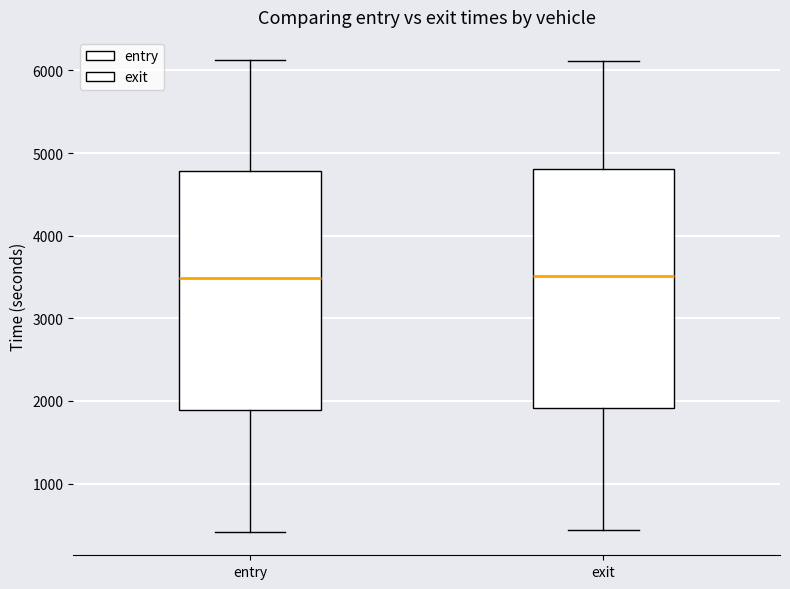

Reading left to right, read every box against the y-axis: the position of its median line, the range the box covers, and the ends of its whiskers. The values are not printed on the chart, so give them approximately, as read against the axis.

entry: median 3500, box 1900 to 4800, whiskers 400 to 6100
exit: median 3500, box 1900 to 4800, whiskers 400 to 6100